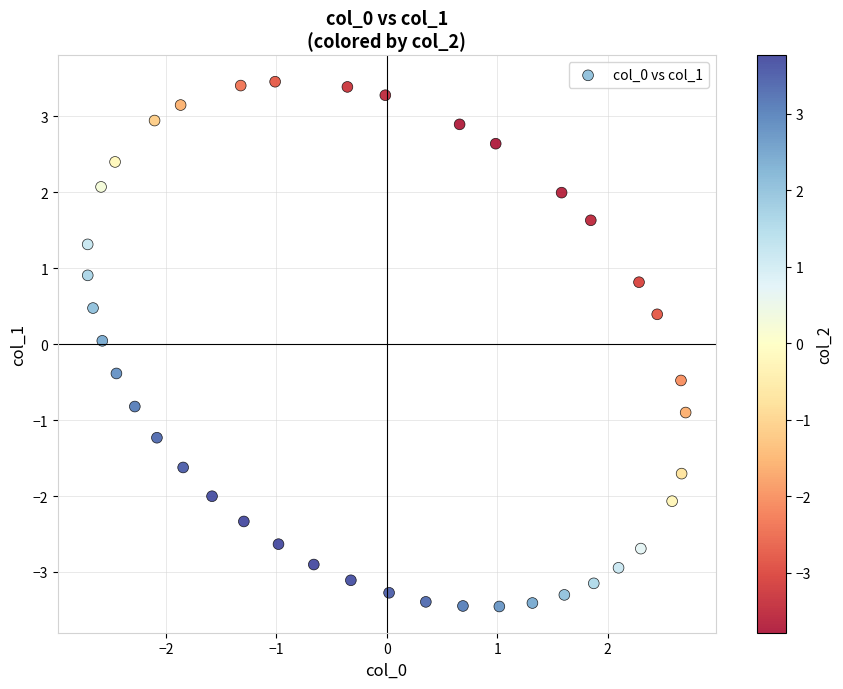

What is the range of X values (max minus min)?

5.4